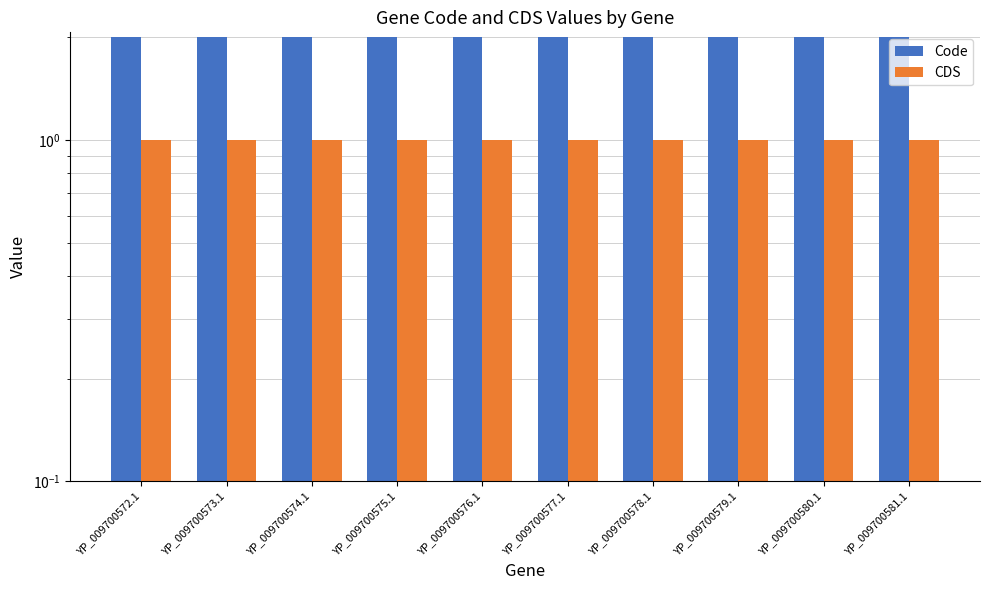

Are the bars horizontal?

No